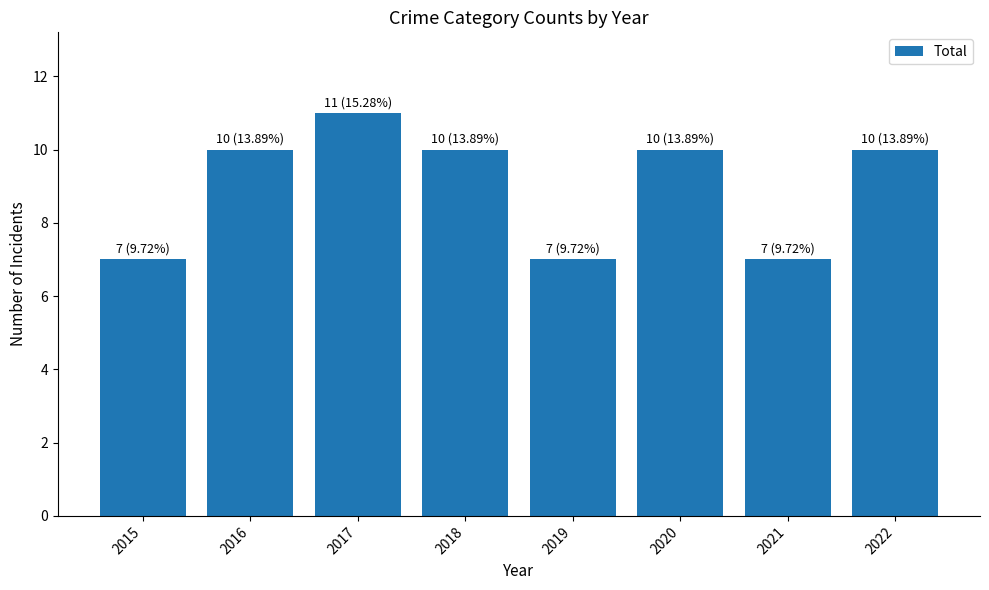

What is the greatest value displayed?

11